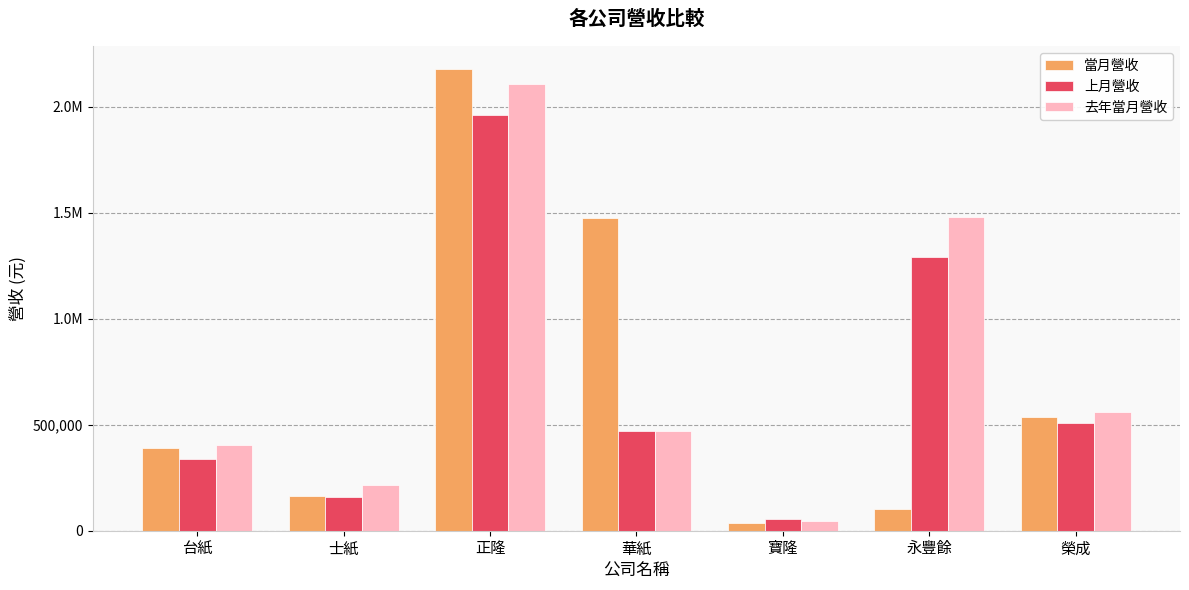

What are all the series names shown in the legend?

當月營收, 上月營收, 去年當月營收